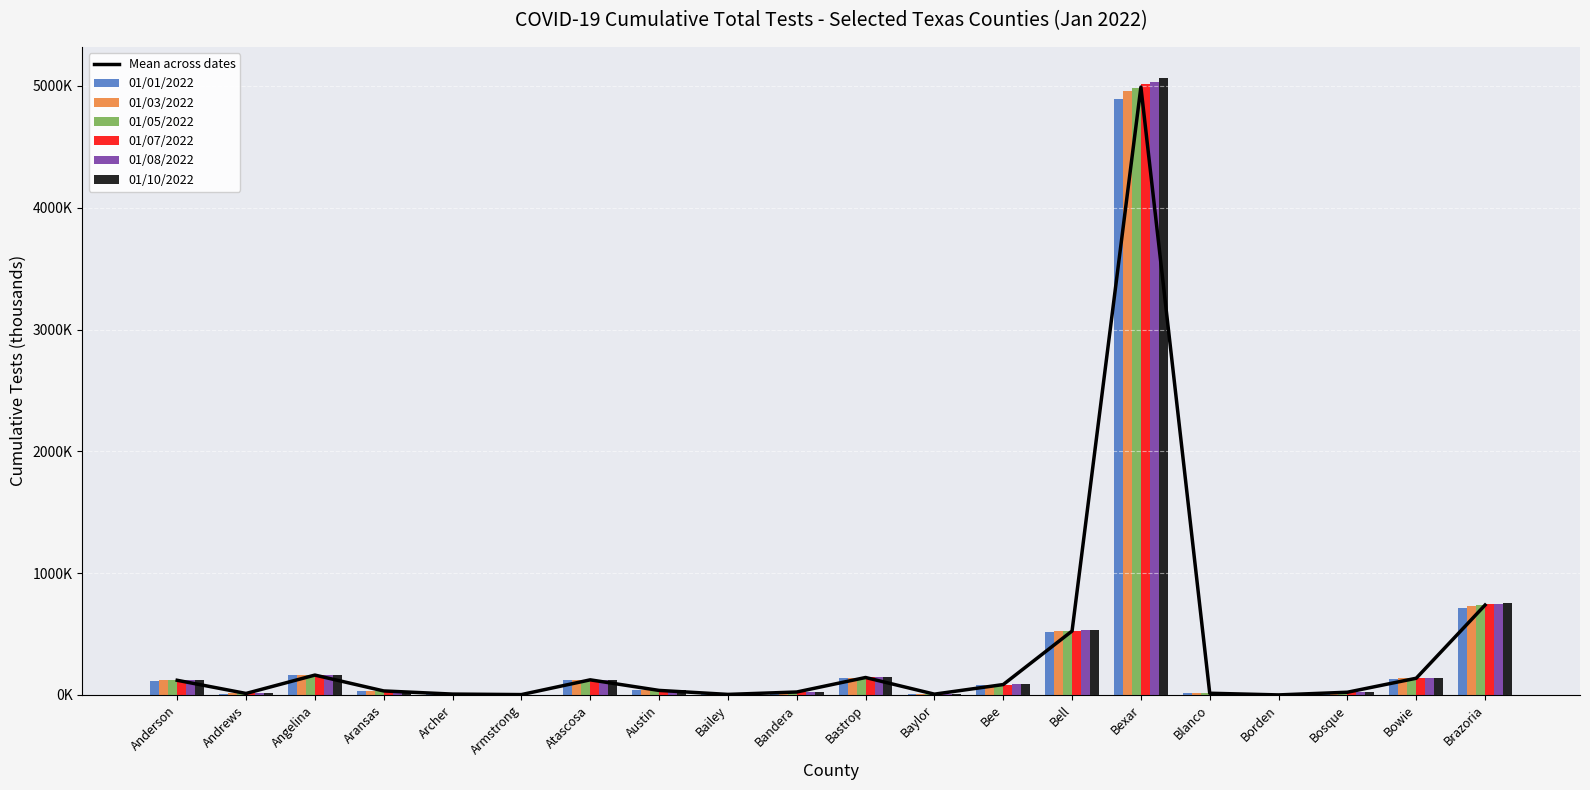

What is the sum of the 01/03/2022 values at Austin and Atascosa?

160.6